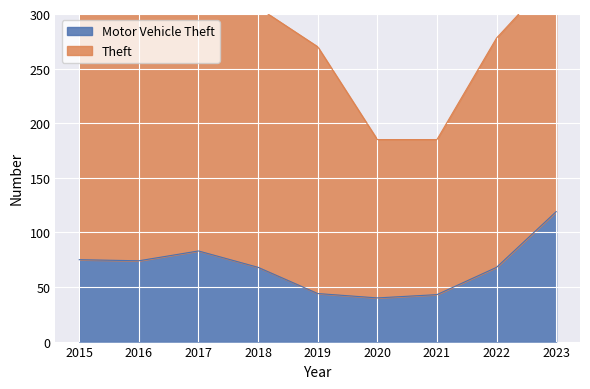

How many data points are less than 68?

3